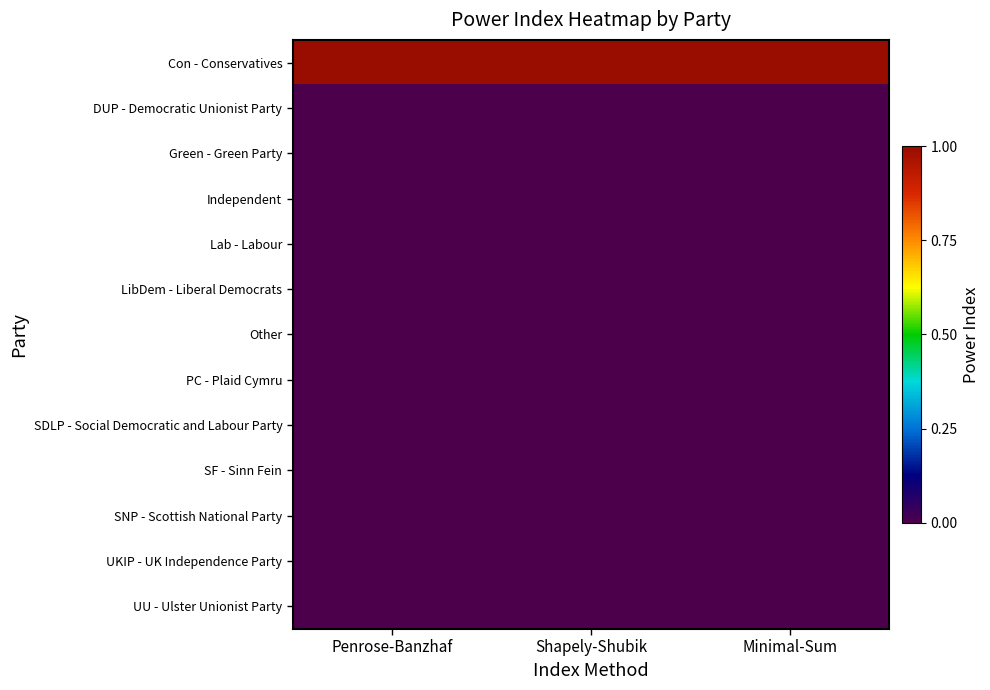

How many distinct data groups are displayed?

13